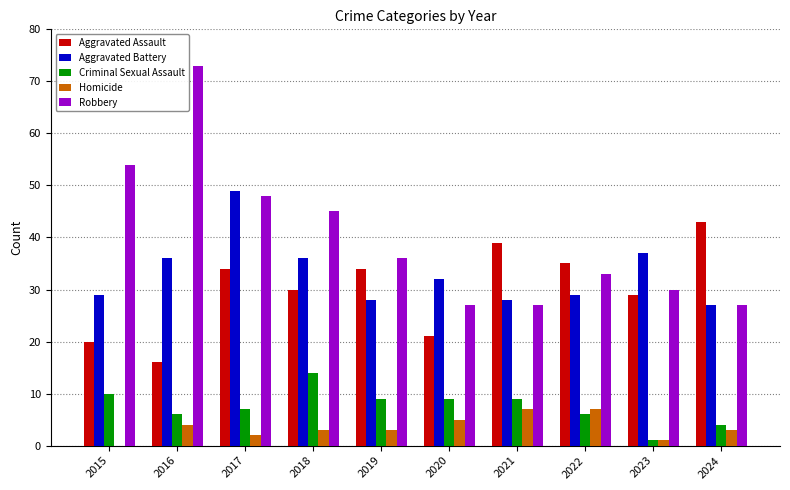

Is the value of Aggravated Battery at 2020 greater than the value of Robbery at 2022?

No